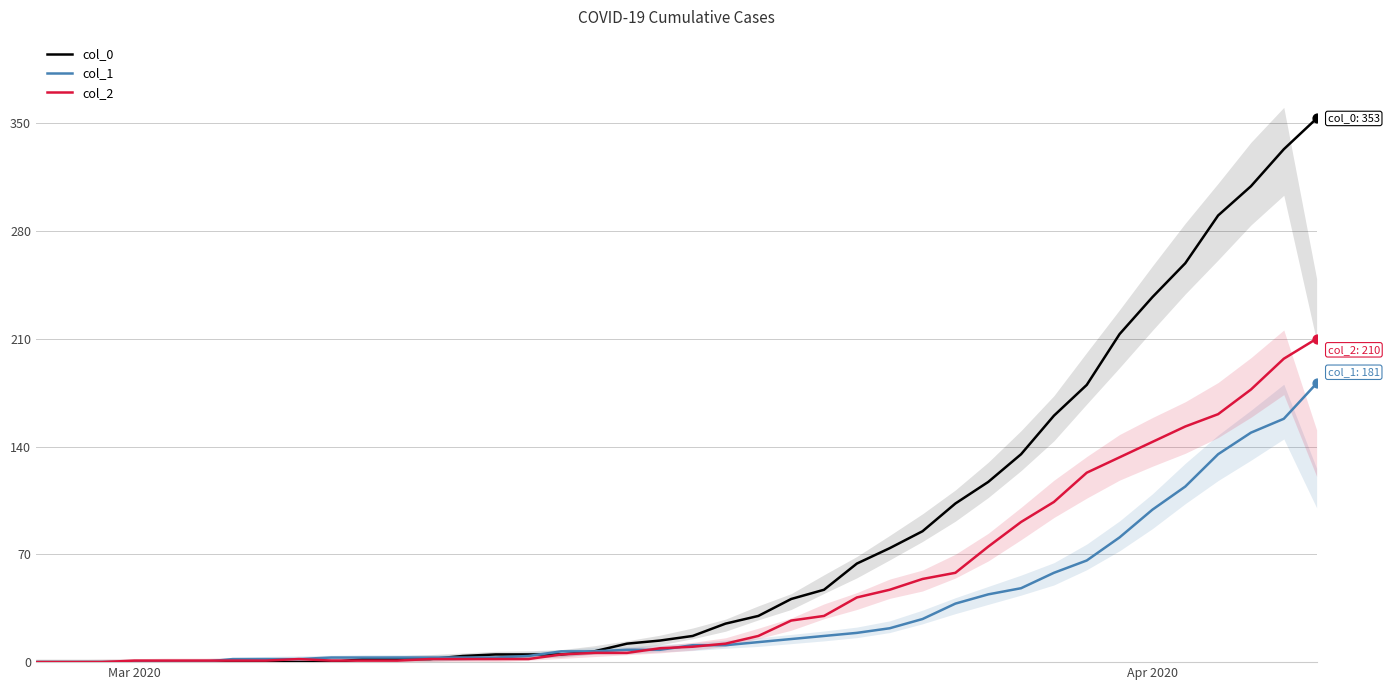

What are all the series names shown in the legend?

col_0, col_1, col_2